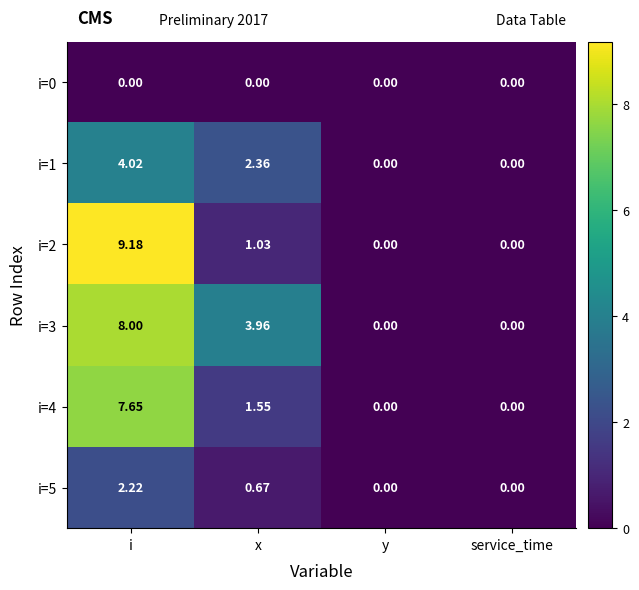

At which category does the chart reach its peak across all series?

i